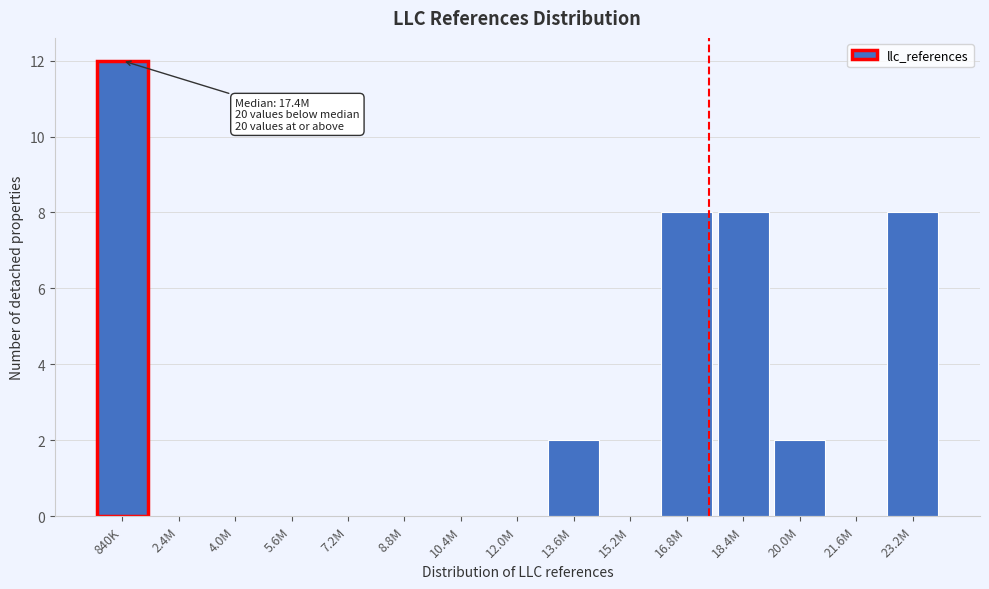

Reading right to left, what are all the values shown in this chart?

23.2M=8	21.6M=0	20.0M=2	18.4M=8	16.8M=8	15.2M=0	13.6M=2	12.0M=0	10.4M=0	8.8M=0	7.2M=0	5.6M=0	4.0M=0	2.4M=0	840K=12